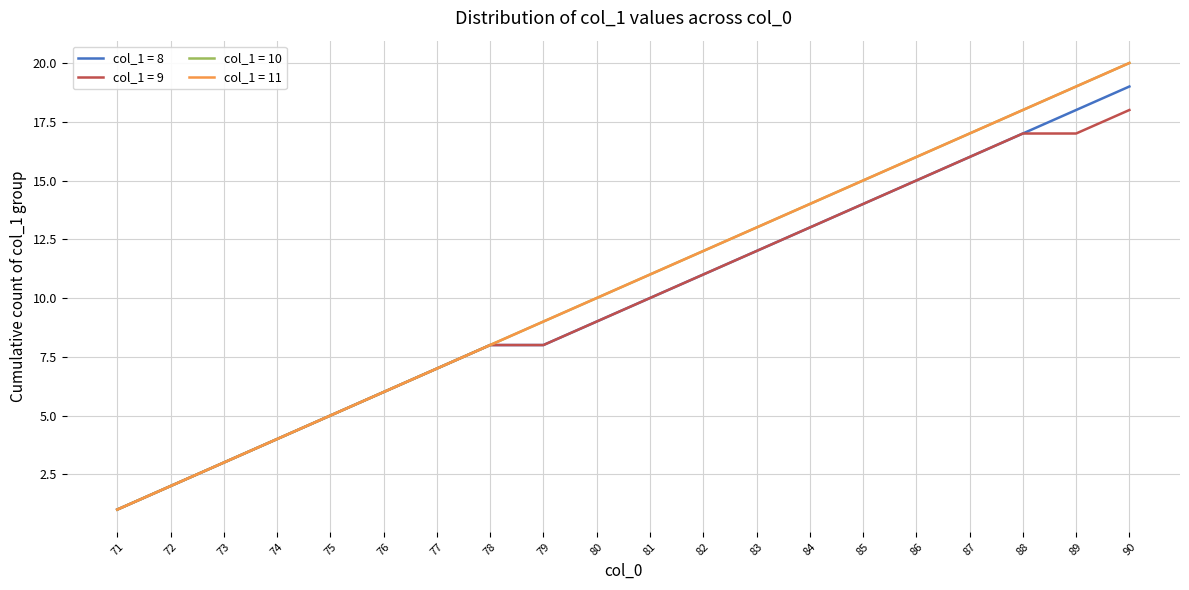

Does the chart have visible grid lines?

Yes